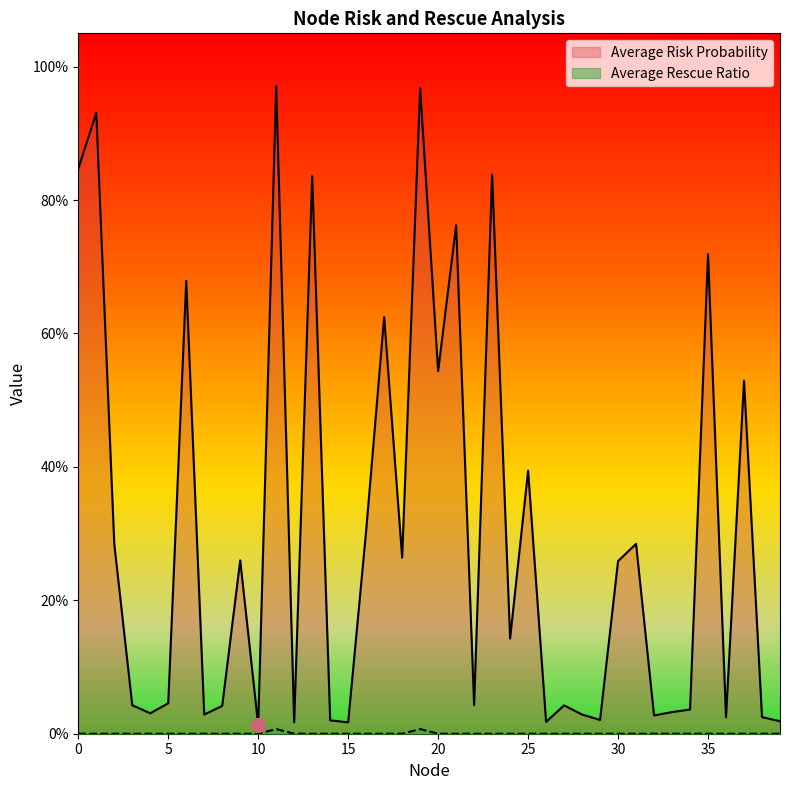

The Average Rescue Ratio series shows -0.0 at 38. True or false?

False